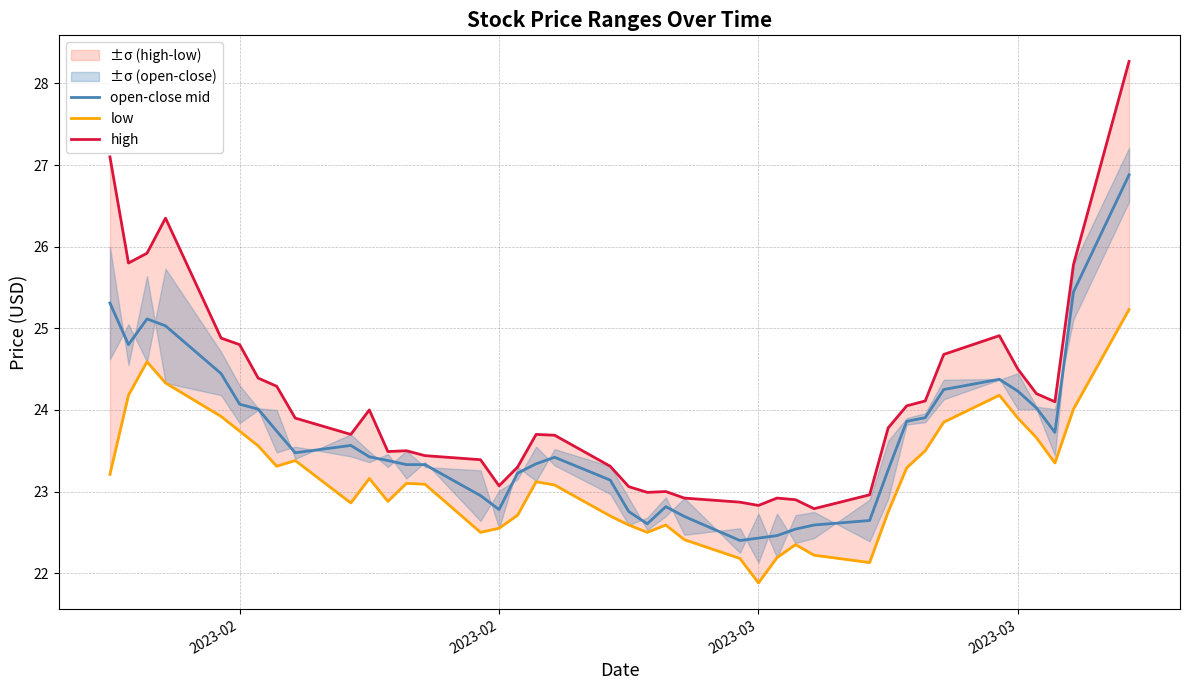

What is the total value across all series at 2023-03?

75.6